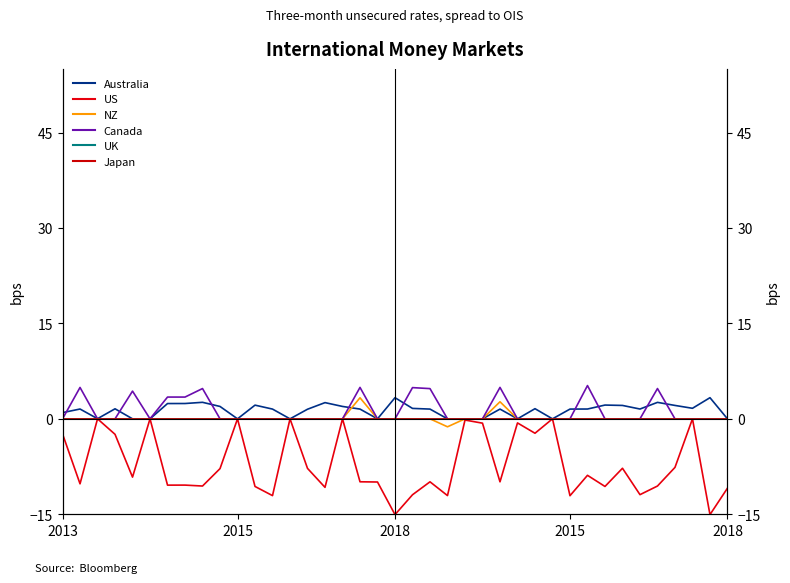

The value of Canada at 7 is 3.4. True or false?

True